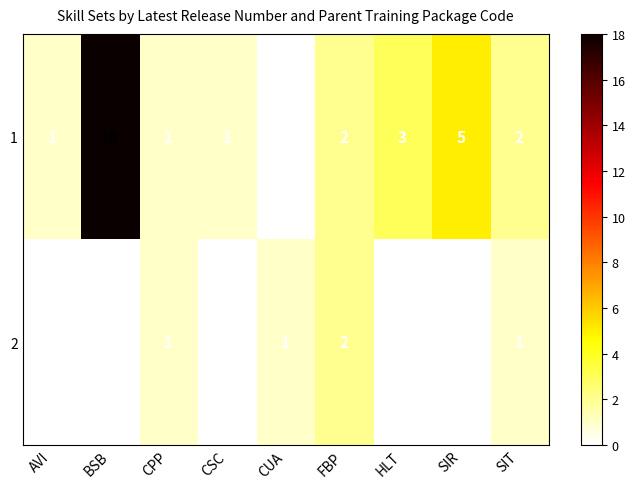

What is the total value across all series at HLT?

3